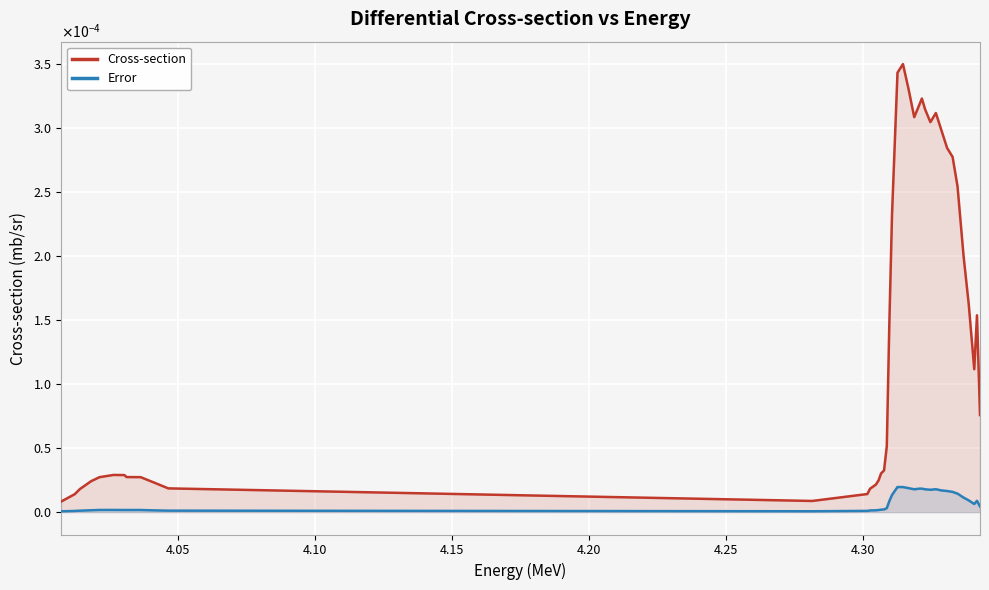

Does the chart display data point markers on the line(s)?

No